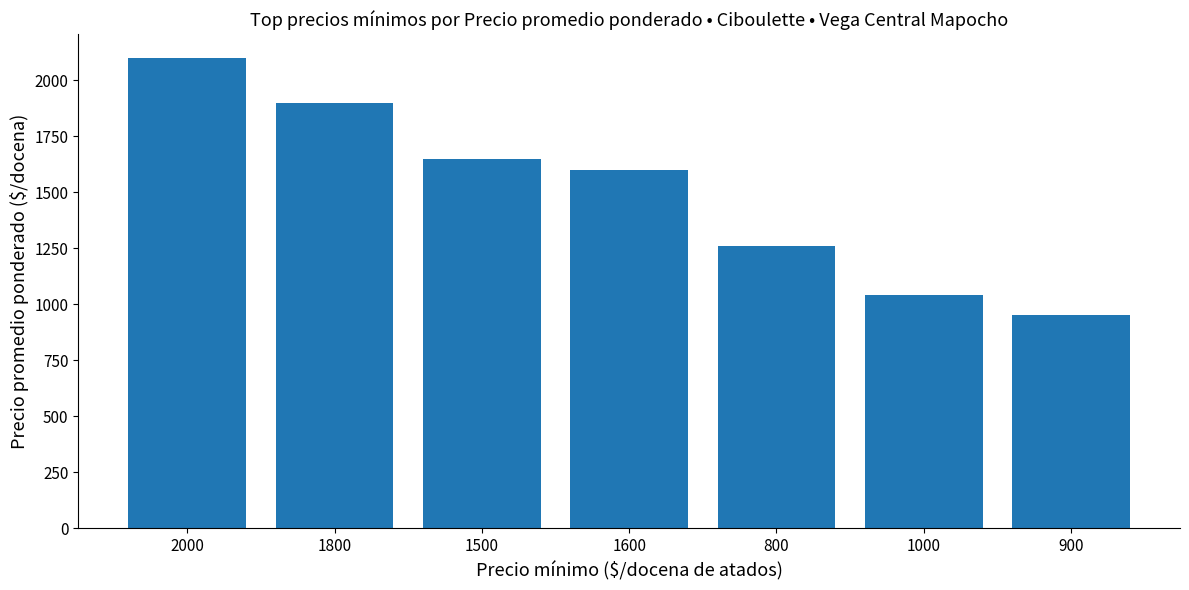

What position from the right is 1500?

5